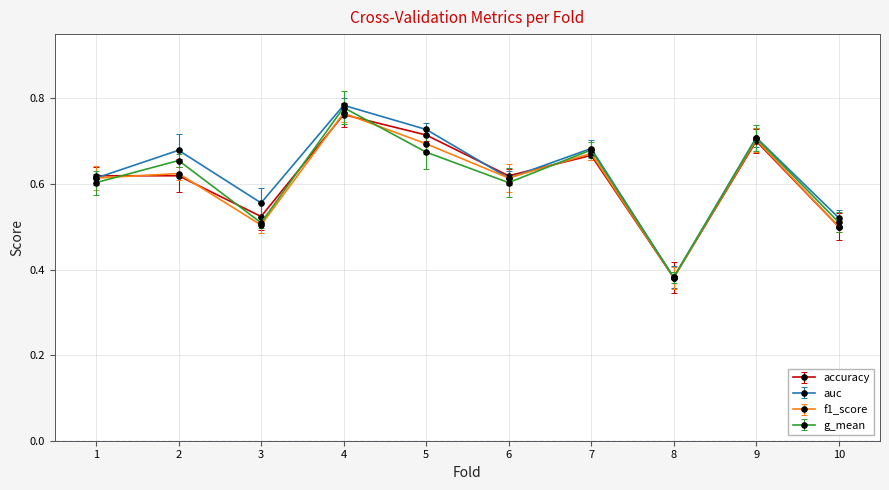

Count the auc values in the range 0 to 1.

10